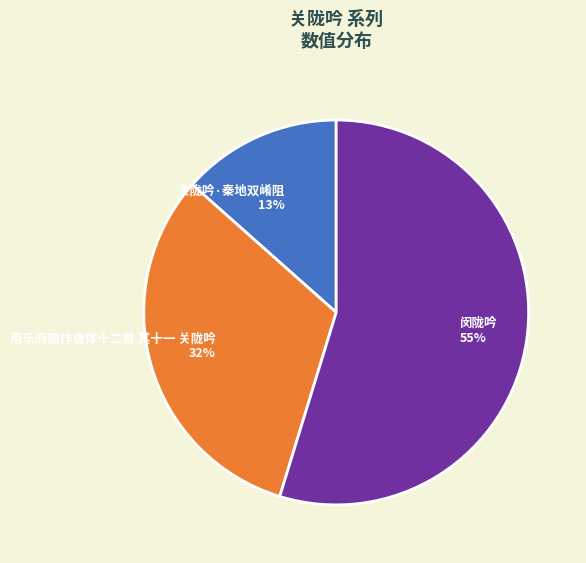

Do 闵陇吟 and 用乐府题作唐体十二首 其十一 关陇吟 together represent more than half of the pie?

Yes